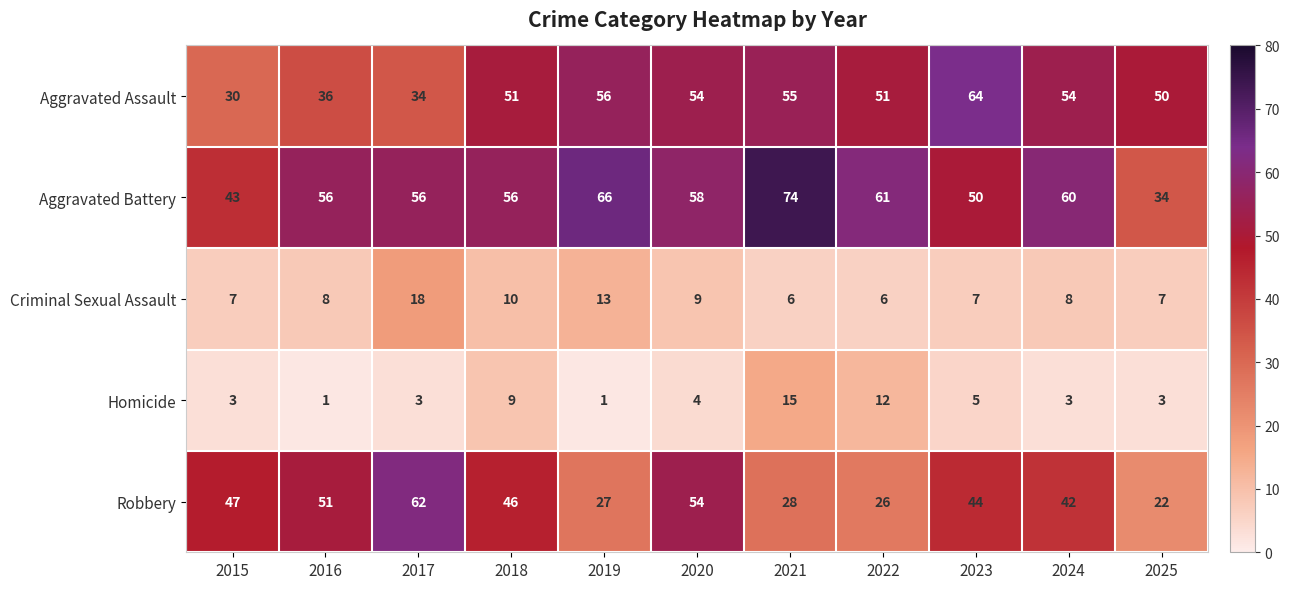

What value does the Homicide series have at 2025, to the nearest 5?

5